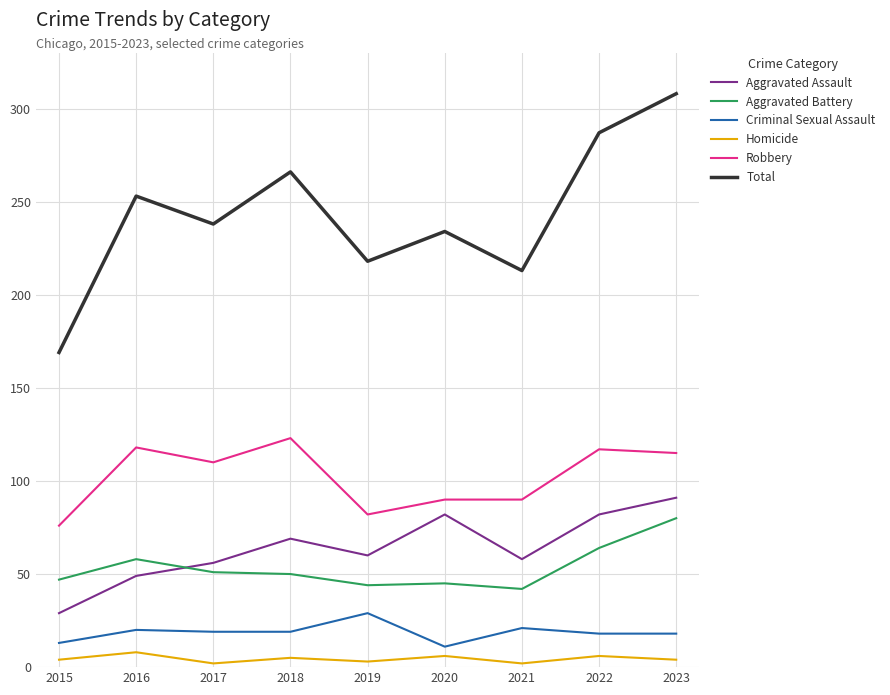

What is the average value of the Robbery series?

102